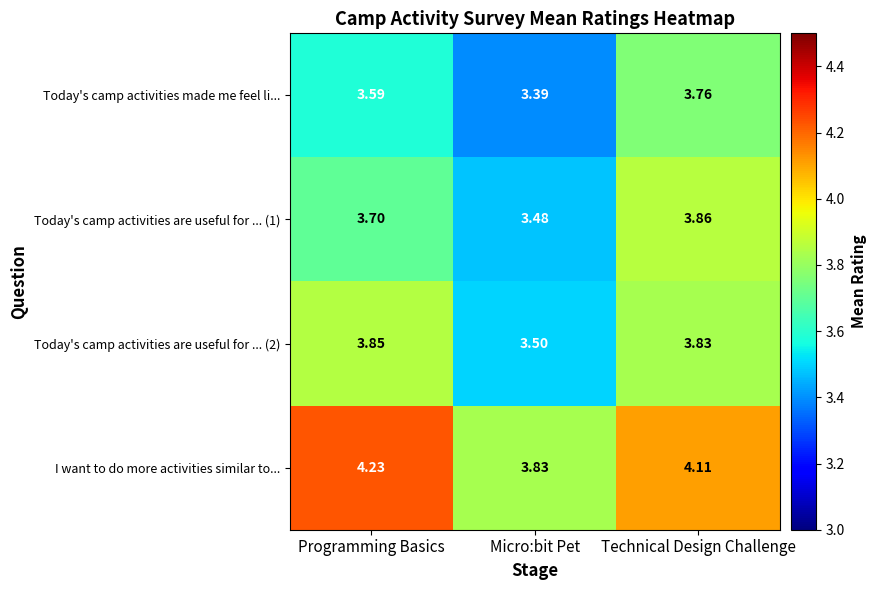

At which category does the chart reach its peak across all series?

Programming Basics